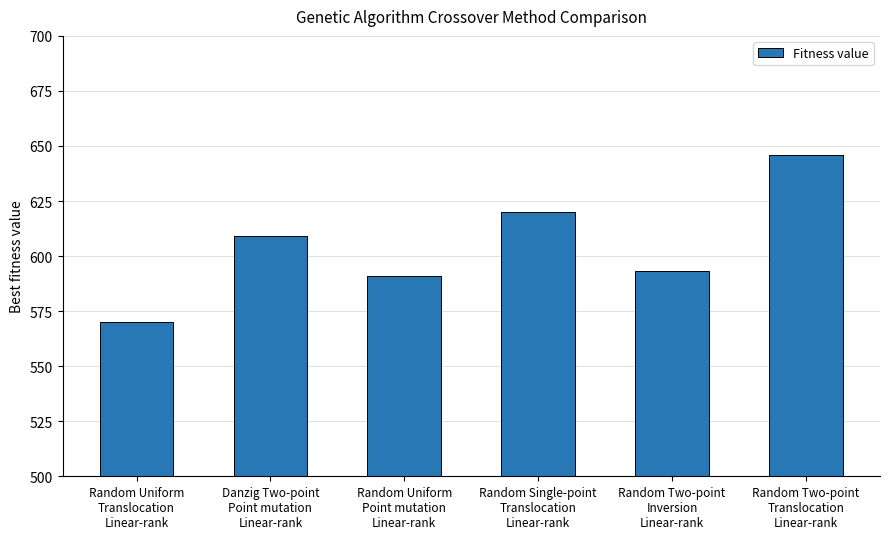

Reading left to right, what are all the values shown in this chart?

Random Uniform
Translocation
Linear-rank=570	Danzig Two-point
Point mutation
Linear-rank=609	Random Uniform
Point mutation
Linear-rank=591	Random Single-point
Translocation
Linear-rank=620	Random Two-point
Inversion
Linear-rank=593	Random Two-point
Translocation
Linear-rank=646